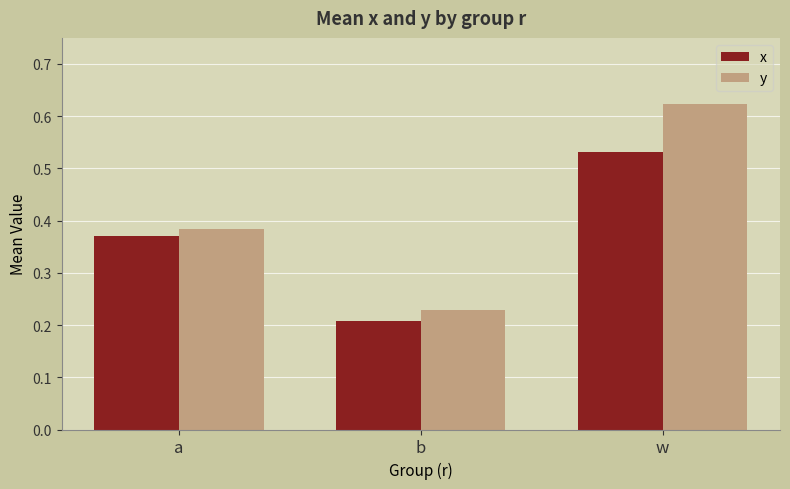

What are all the series names shown in the legend?

x, y